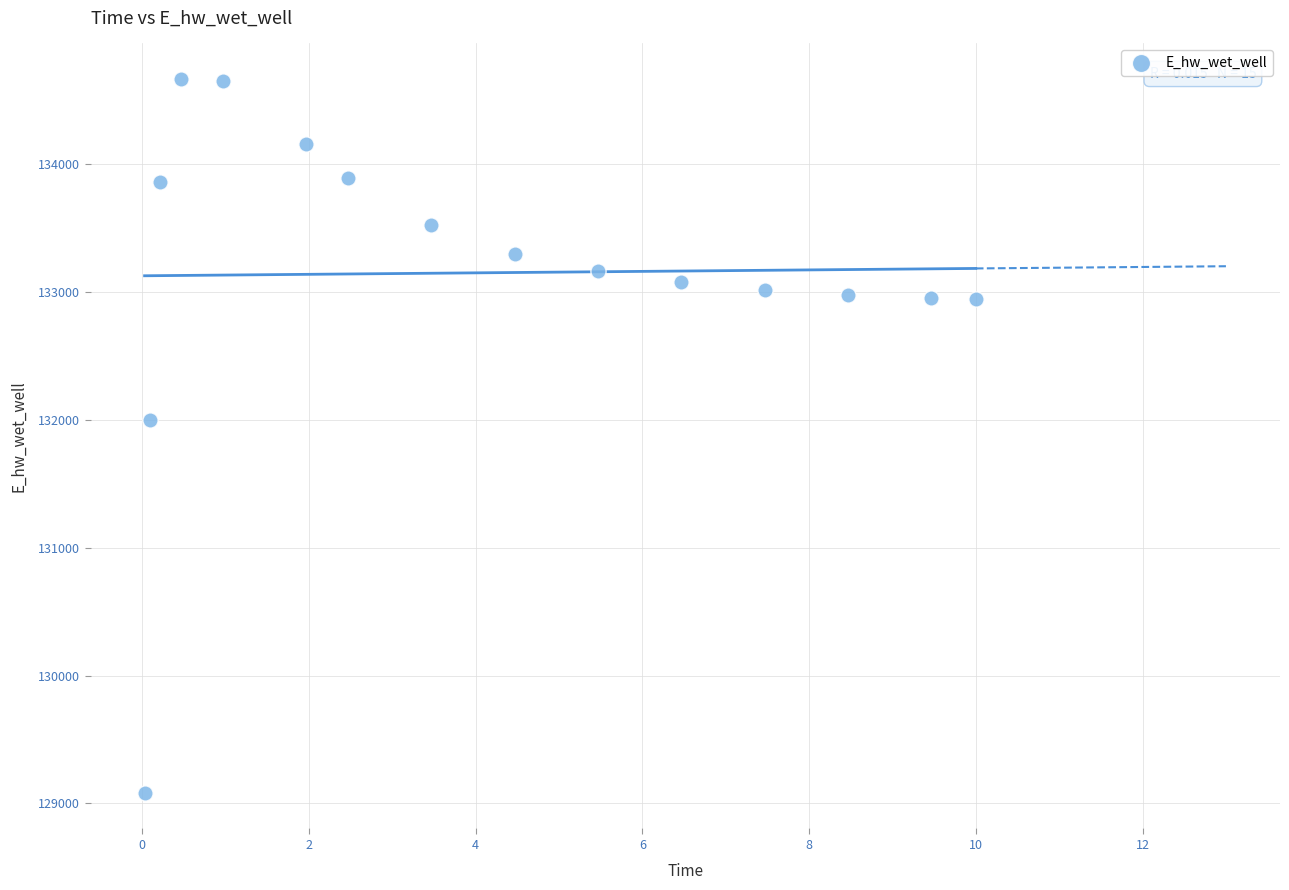

What Y value in the scatter plot is closest to 131873?

131995.3